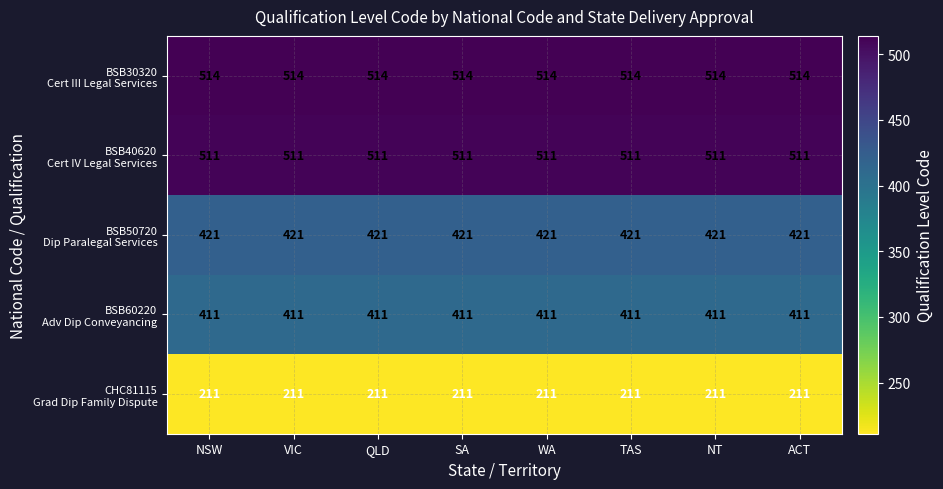

What is the spread (max minus min) of values at ACT?

303